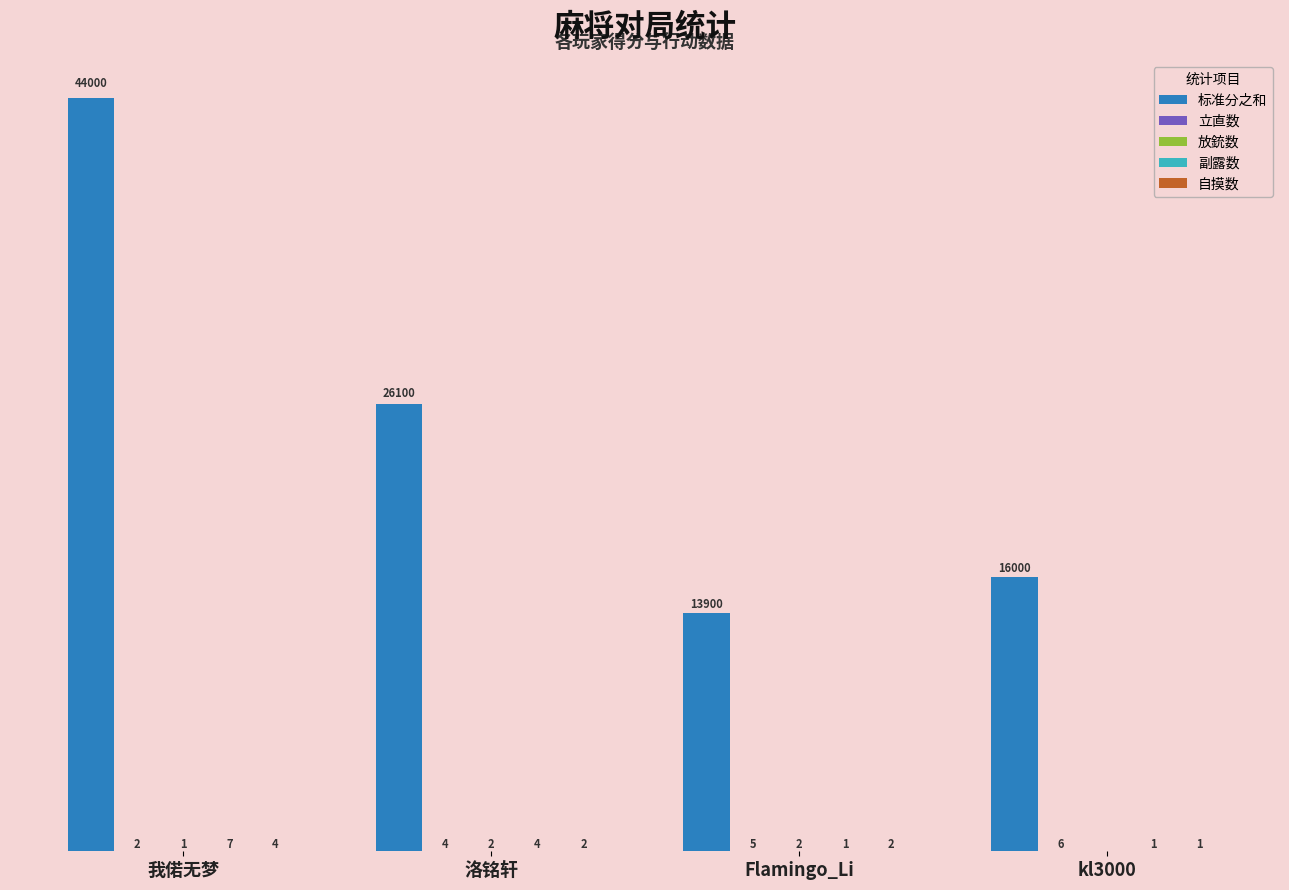

Between 我偌无梦 and kl3000, which series saw the biggest shift?

标准分之和